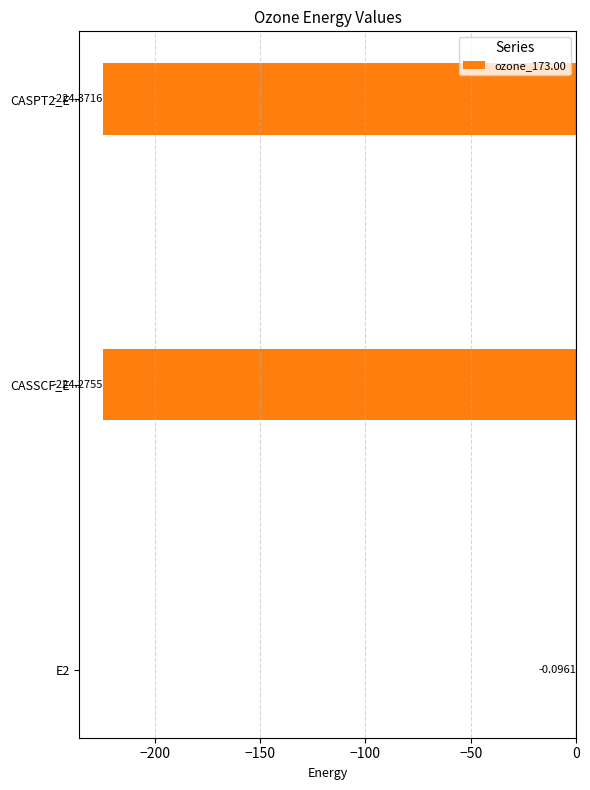

How many data points are above -224?

1